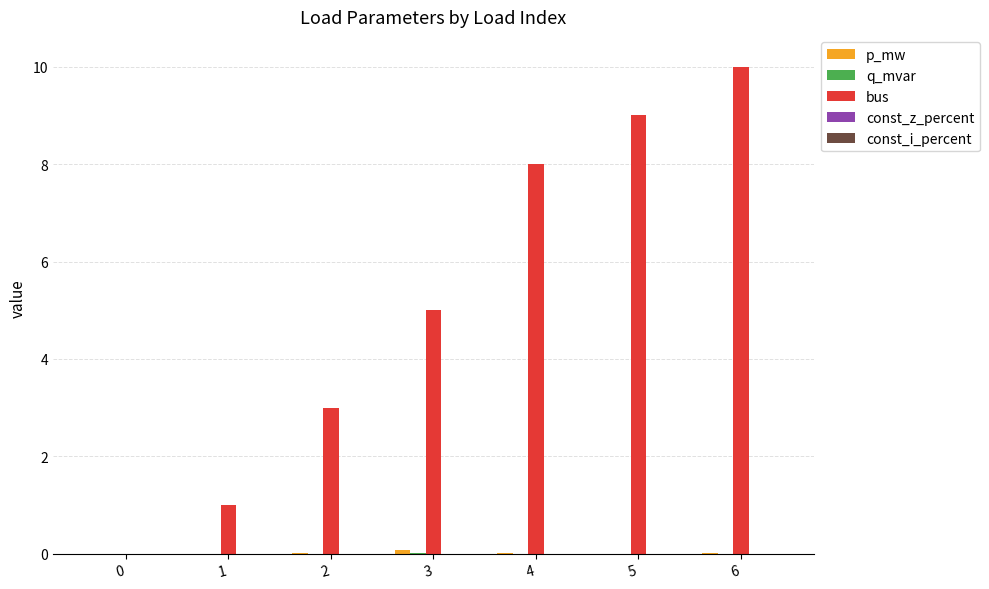

The bus series shows -6.2 at 0. True or false?

False